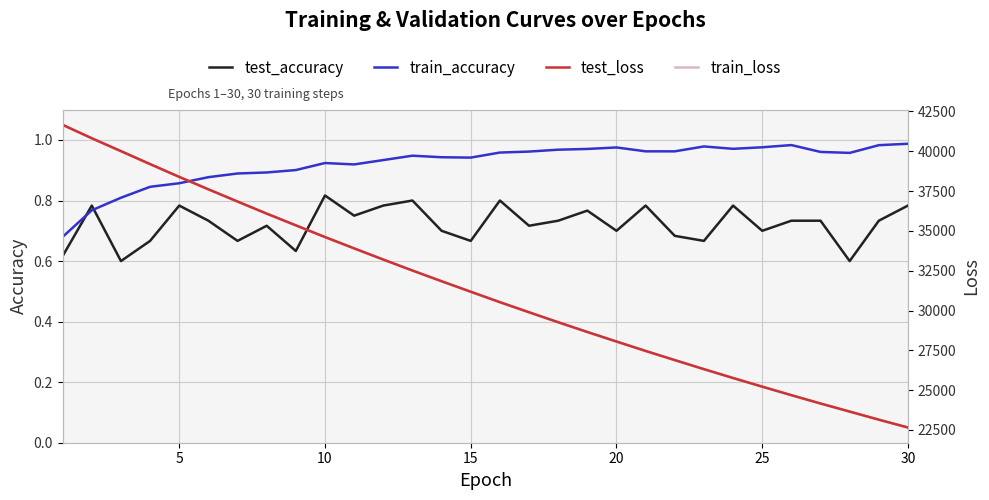

At which category does the chart reach its minimum across all series?

10